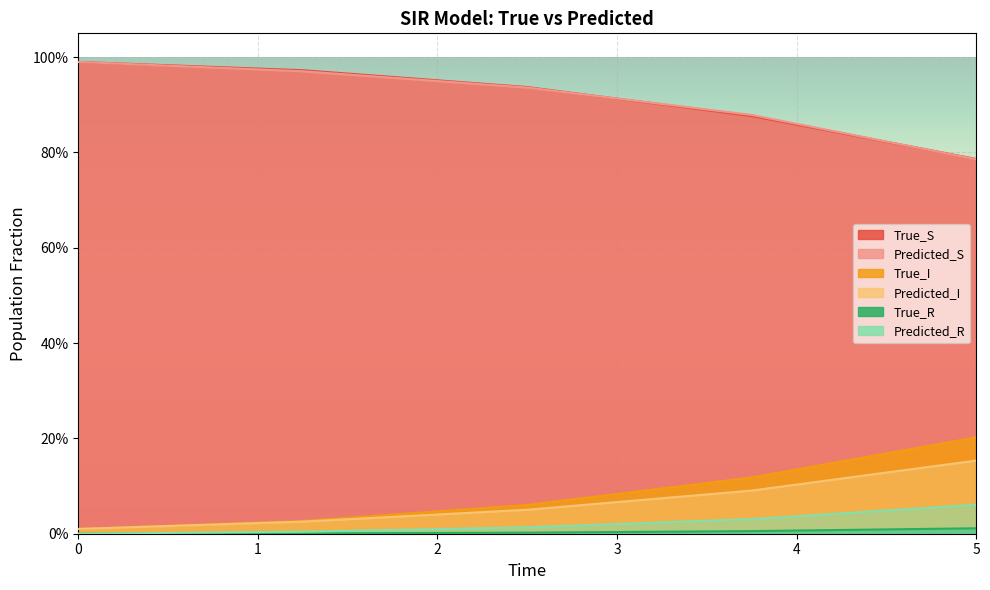

Which series has the largest total across all categories?

True_S